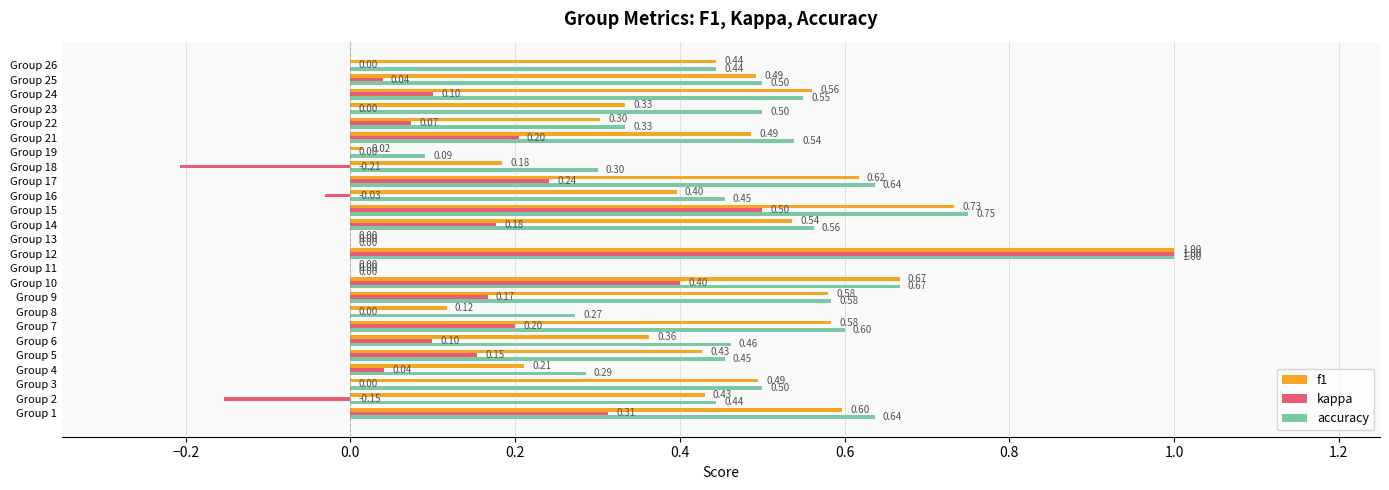

Is the value of kappa at Group 23 greater than the value of f1 at Group 1?

No